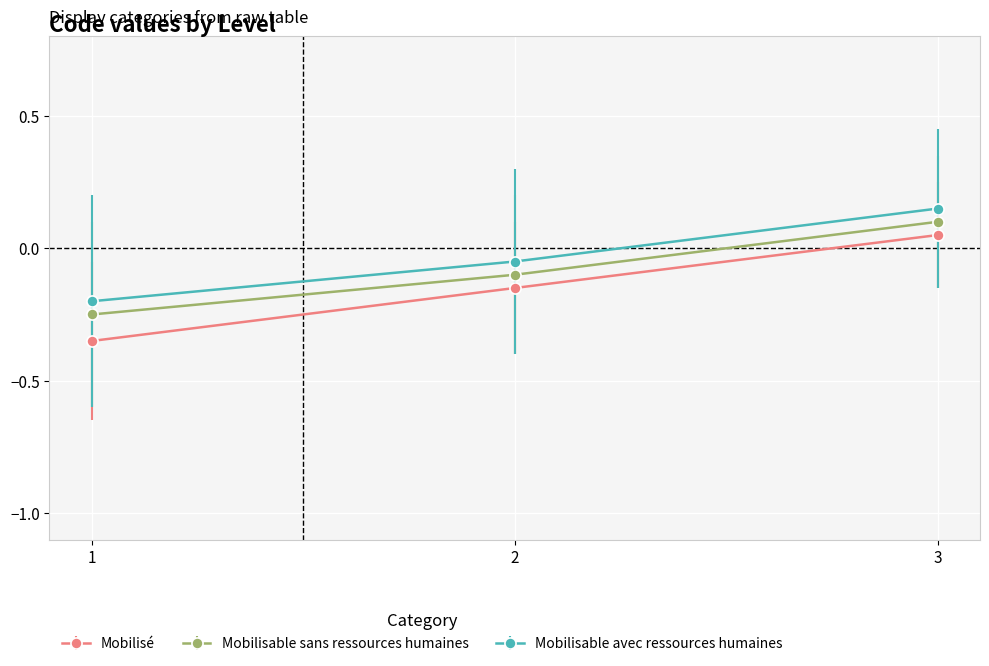

Rank the series by their maximum value, from highest to lowest.

Mobilisable avec ressources humaines, Mobilisable sans ressources humaines, Mobilisé